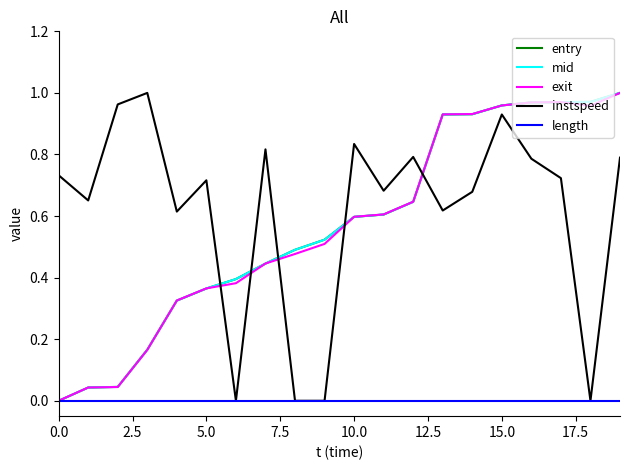

Which series ends up on top after the final intersection of instspeed and mid?

mid